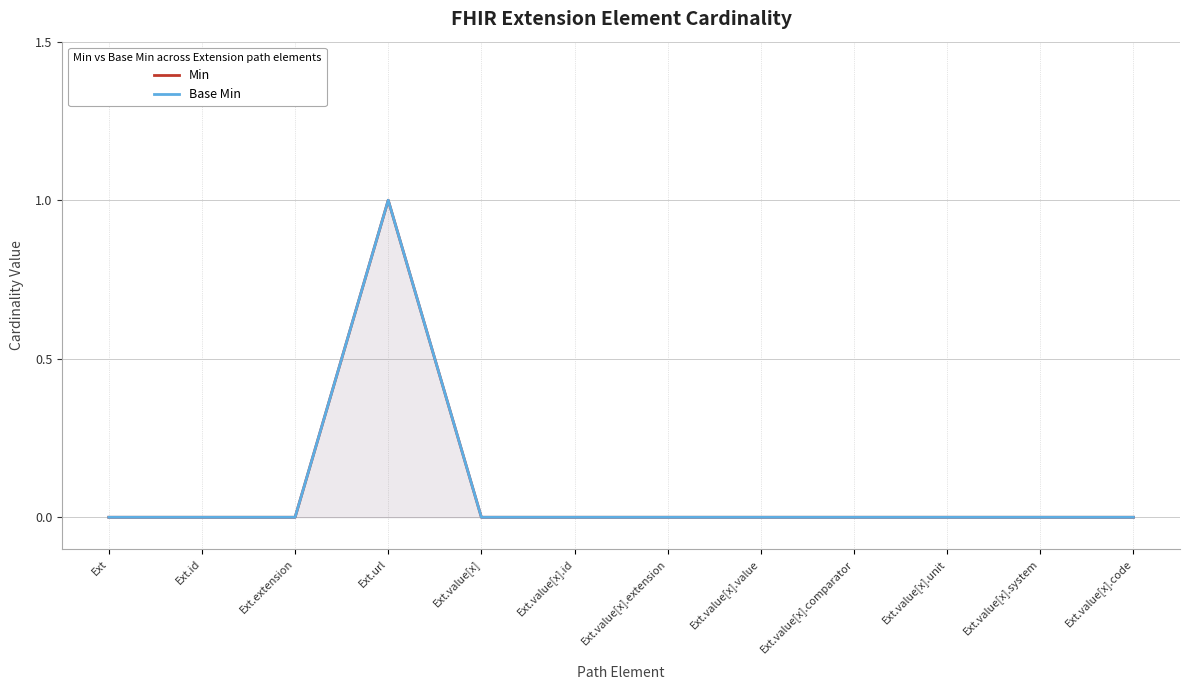

Rank the categories by Min value from highest to lowest.

Ext.url, Ext, Ext.id, Ext.extension, Ext.value[x], Ext.value[x].id, Ext.value[x].extension, Ext.value[x].value, Ext.value[x].comparator, Ext.value[x].unit, Ext.value[x].system, Ext.value[x].code